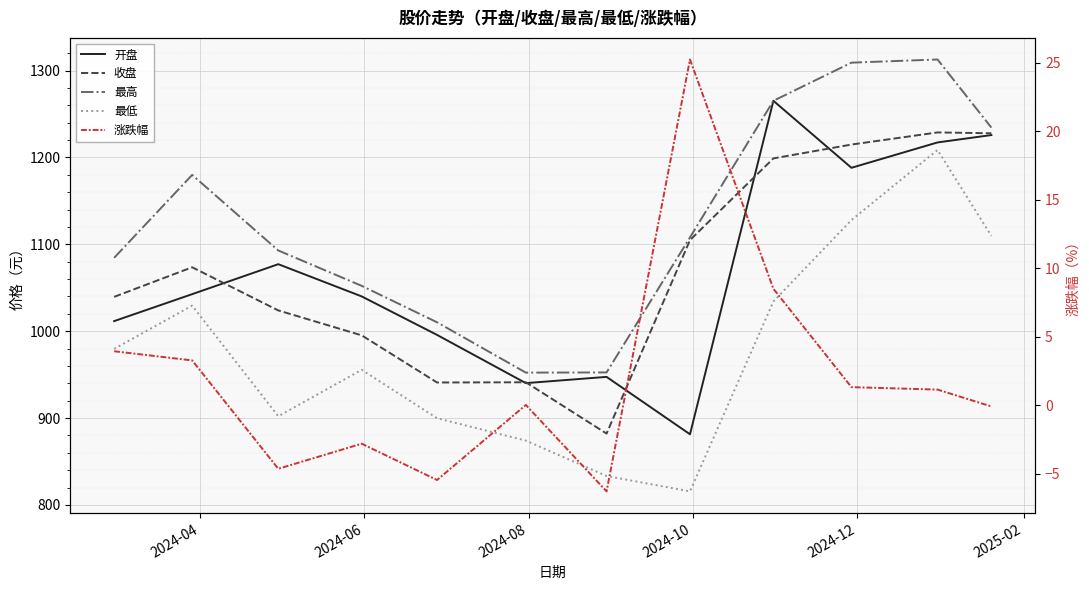

How many interior local valleys does the 涨跌幅 series have?

3